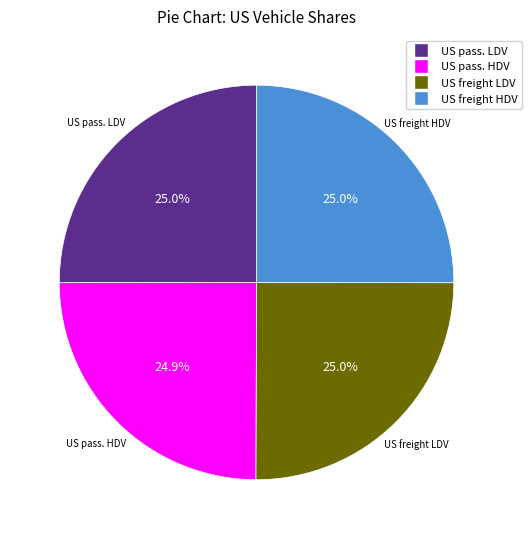

Does any single category account for the majority?

No